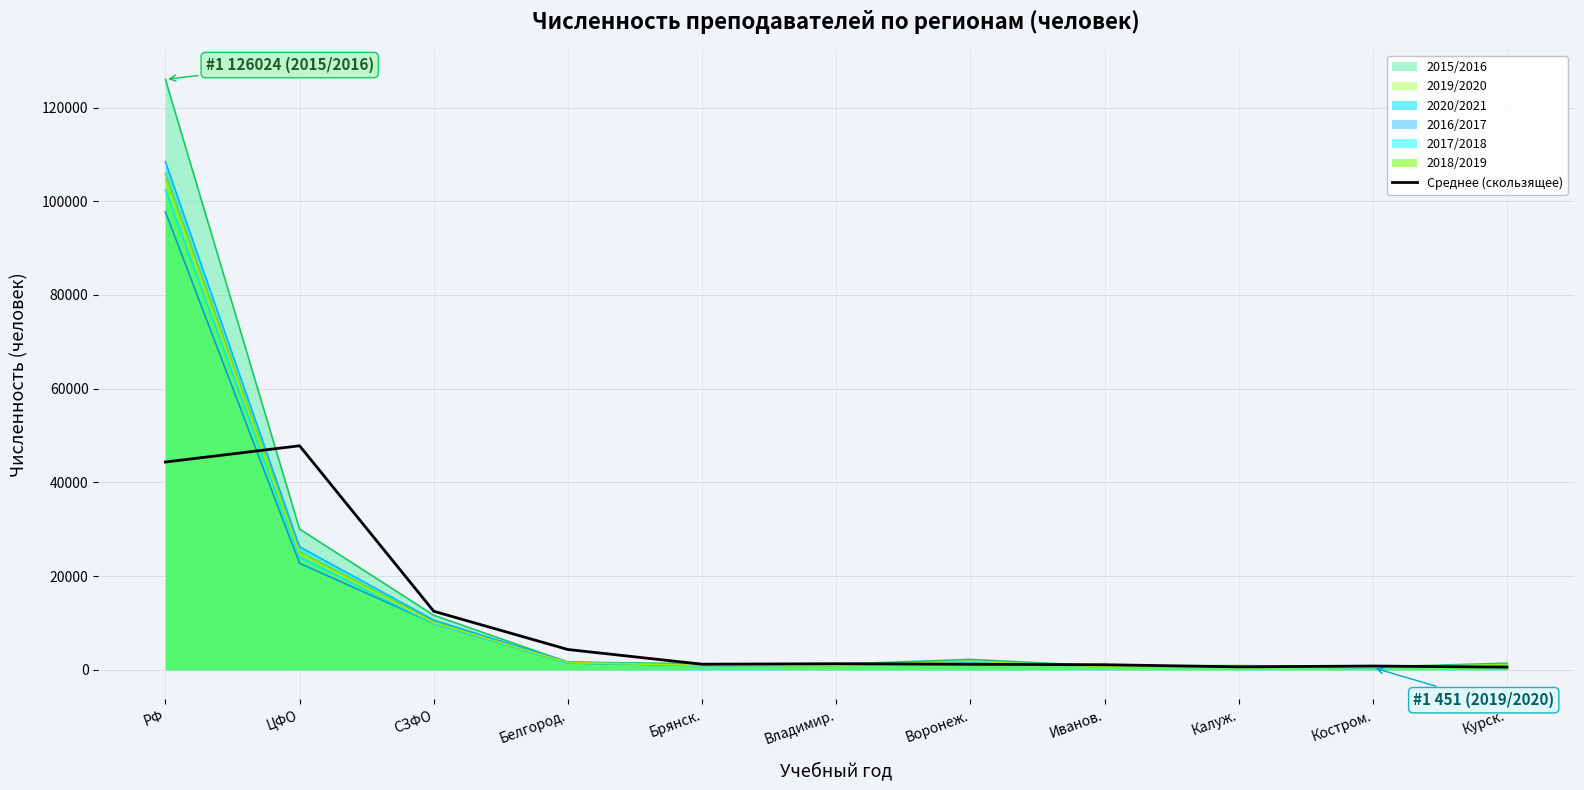

What is the total value across all series at РФ?

689482.6